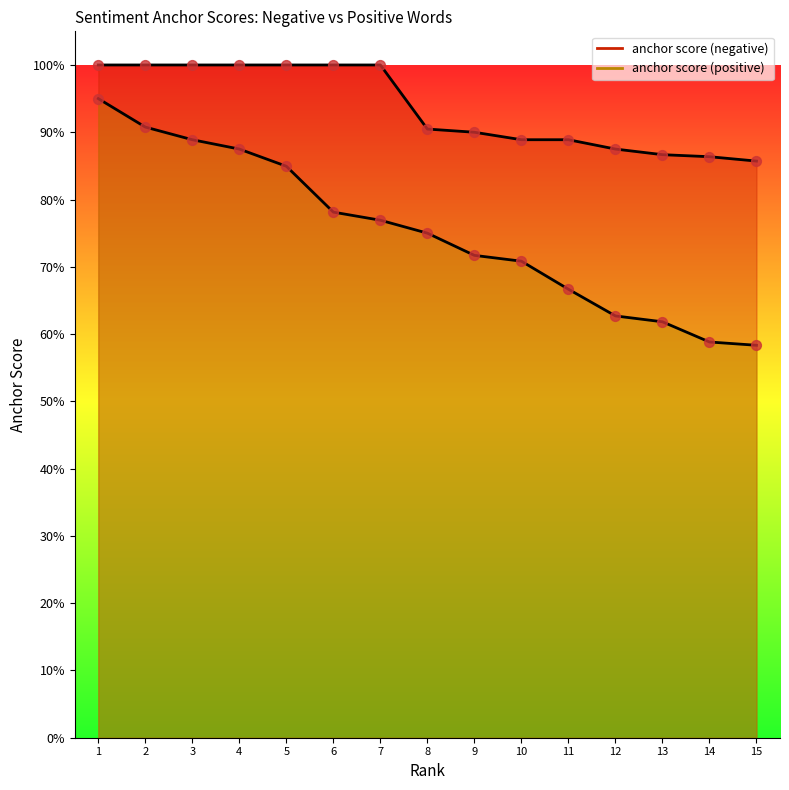

Which series reaches the maximum Y coordinate?

anchor score (negative)